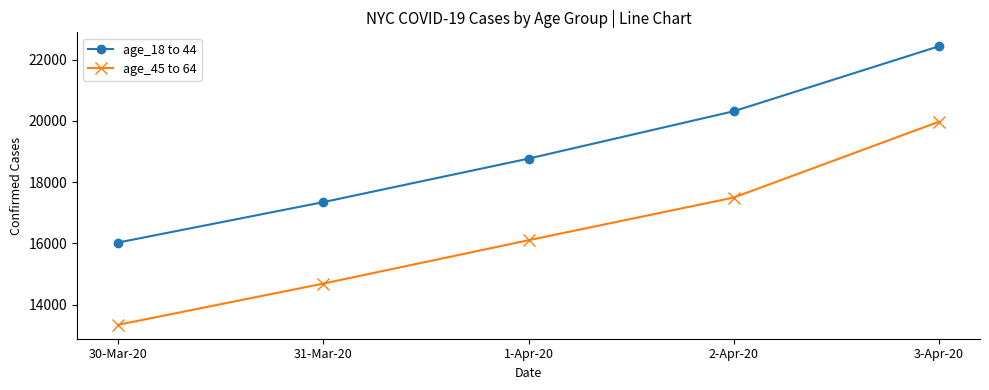

What is the difference between the highest and lowest values at 30-Mar-20?

2684